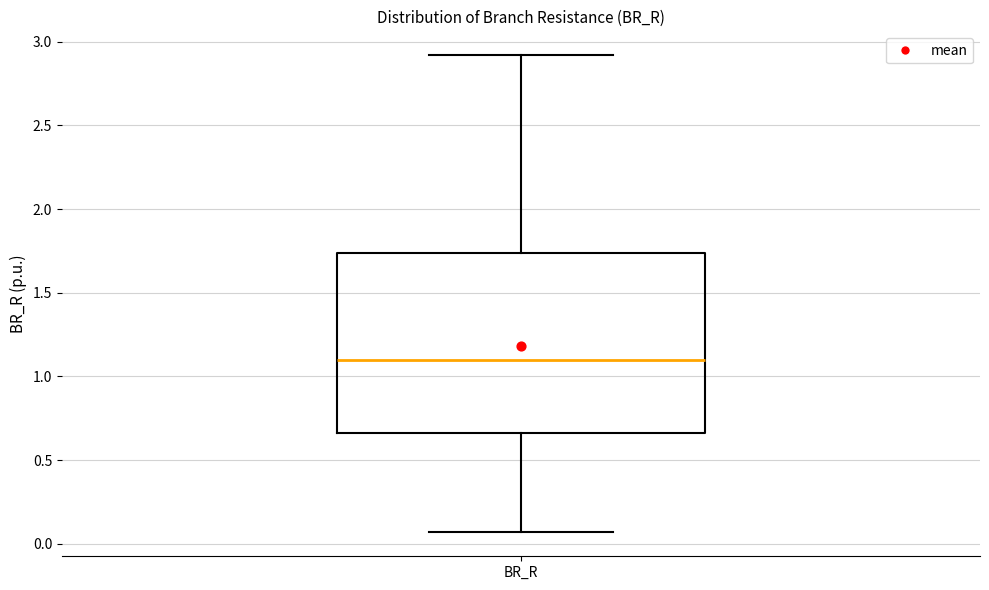

Read this box plot against the y-axis: the position of the median line, the range covered by the box, and the ends of both whiskers. The values are not printed on the chart, so give them approximately, as read against the axis.

median 1.10, box 0.65 to 1.75, whiskers 0.05 to 2.90